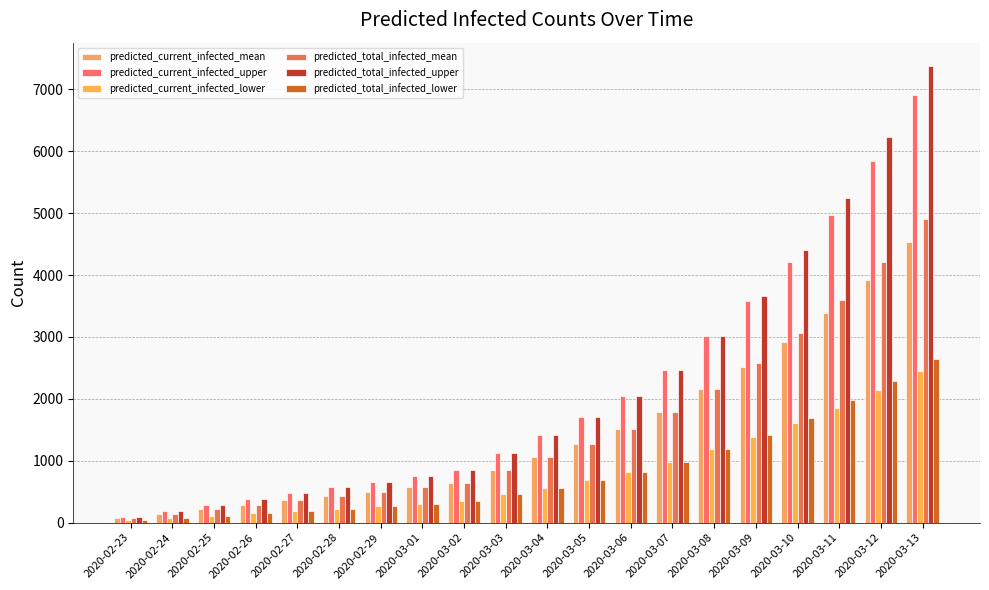

Which series has the widest spread of values?

predicted_total_infected_upper